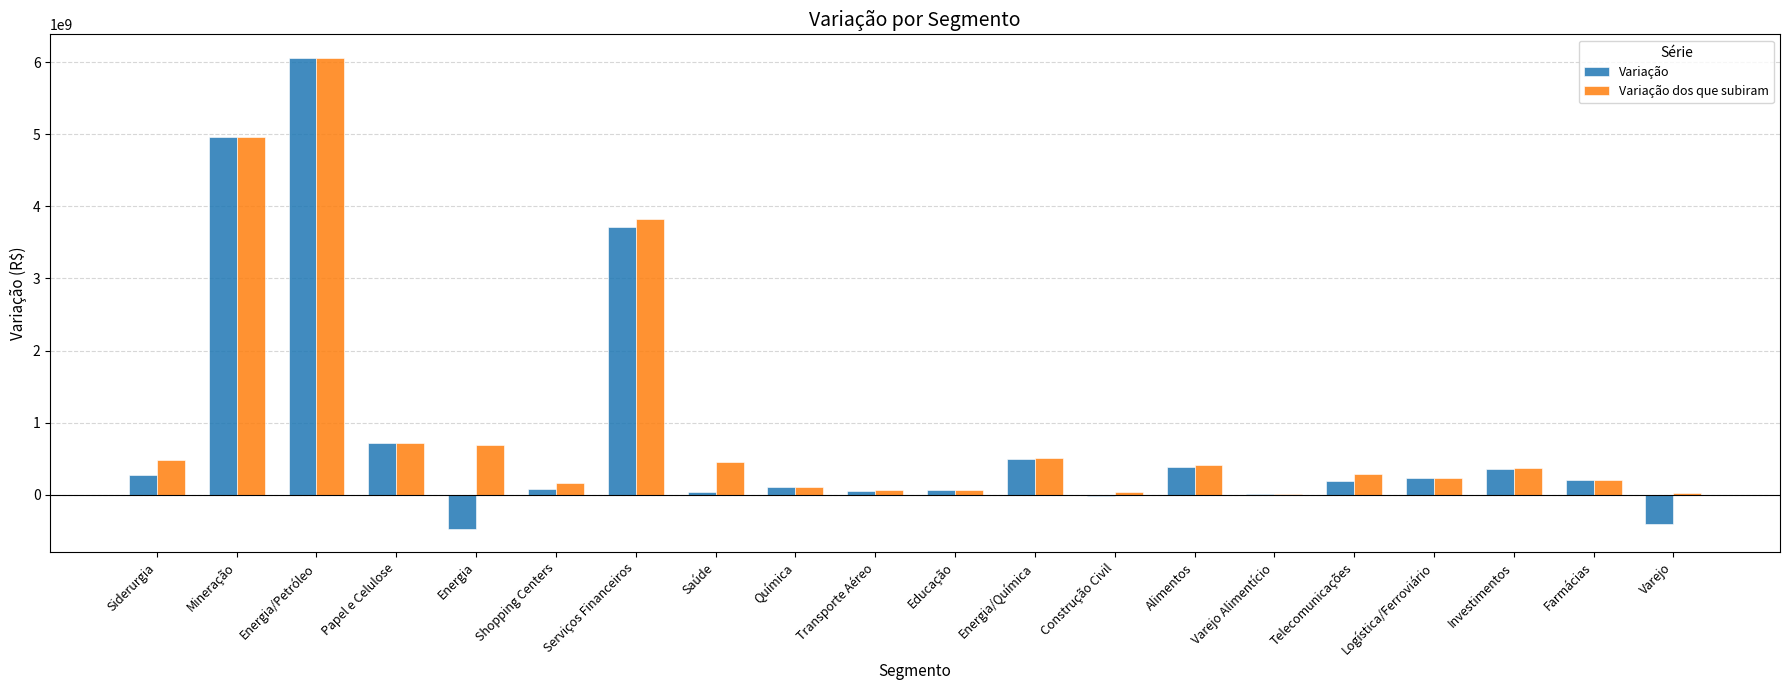

What is the total value across all series at Papel e Celulose?

1445892565.4